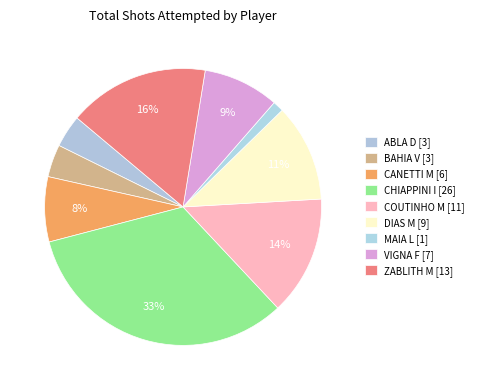

Does MAIA L represent more than half of the total?

No